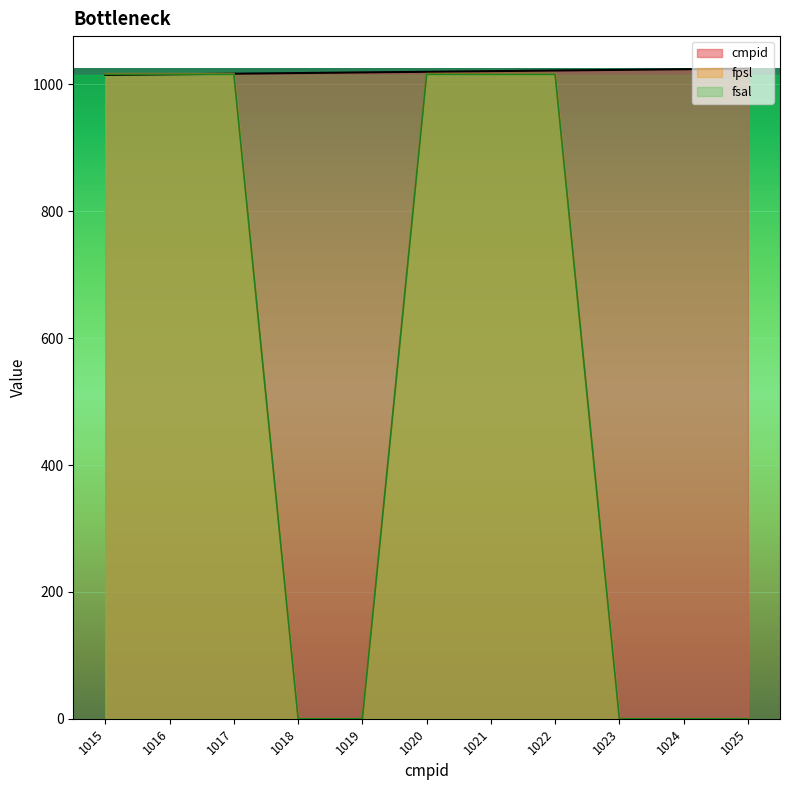

What is the maximum value shown in the chart?

1025